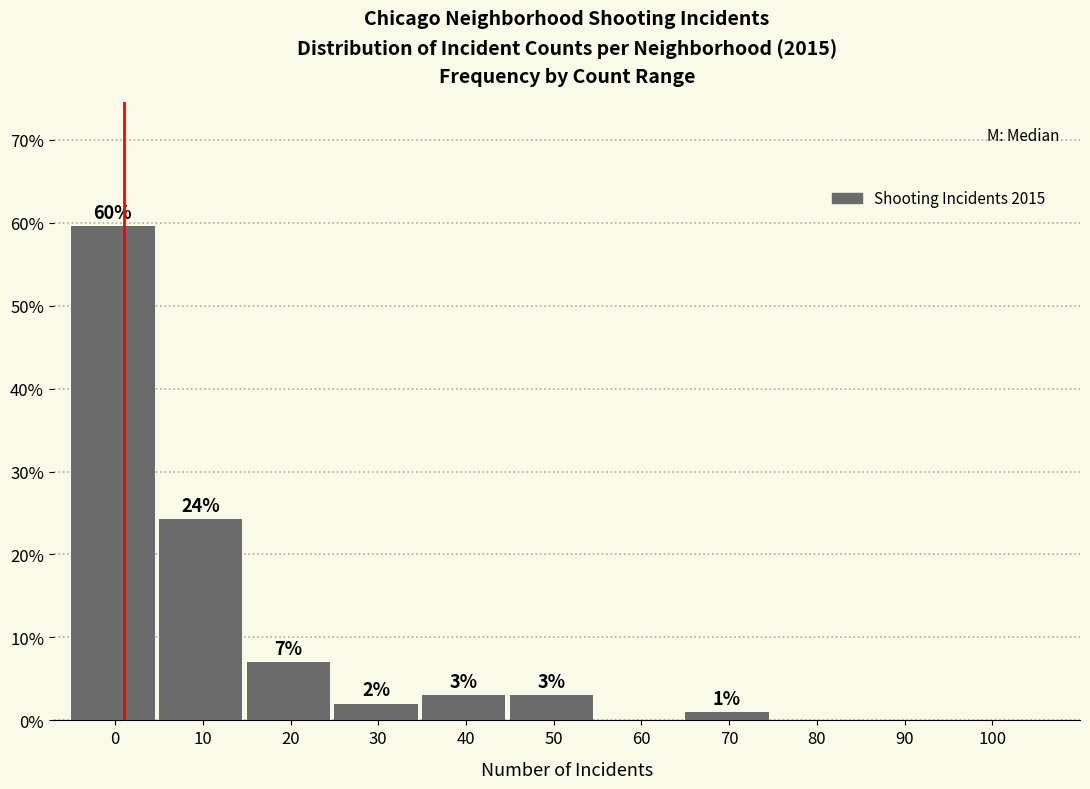

What is the change in value from 40 to 90?

-3.0